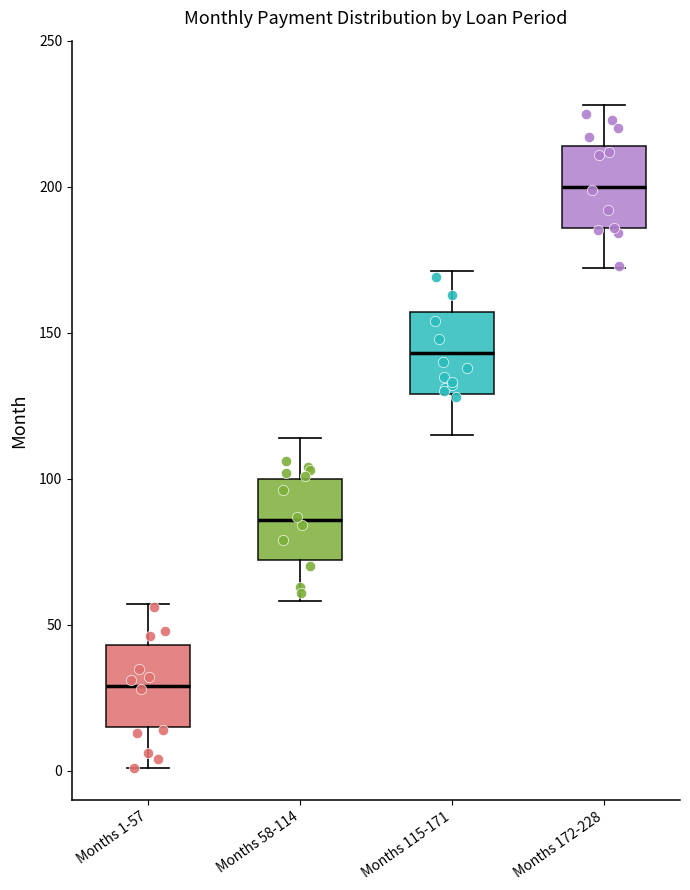

Reading left to right, read every box against the y-axis: the position of its median line, the range the box covers, and the ends of its whiskers. The values are not printed on the chart, so give them approximately, as read against the axis.

Months 1-57: median 30, box 15 to 45, whiskers 0 to 55
Months 58-114: median 85, box 70 to 100, whiskers 60 to 115
Months 115-171: median 145, box 130 to 155, whiskers 115 to 170
Months 172-228: median 200, box 185 to 215, whiskers 170 to 230